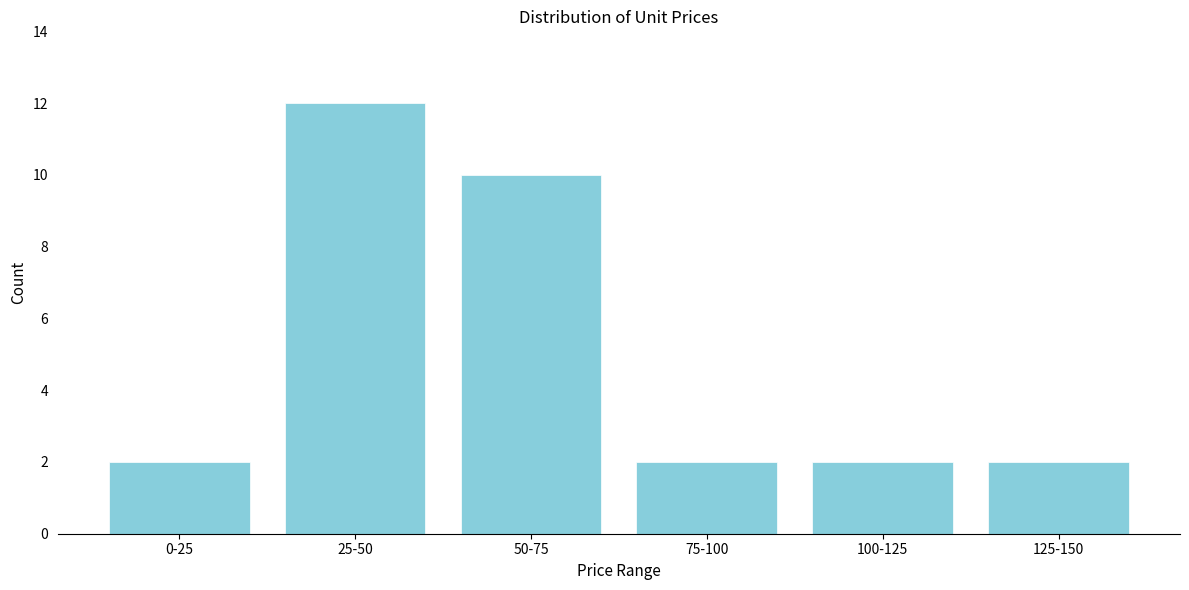

Reading left to right, what are all the values shown in this chart?

0-25=2	25-50=12	50-75=10	75-100=2	100-125=2	125-150=2